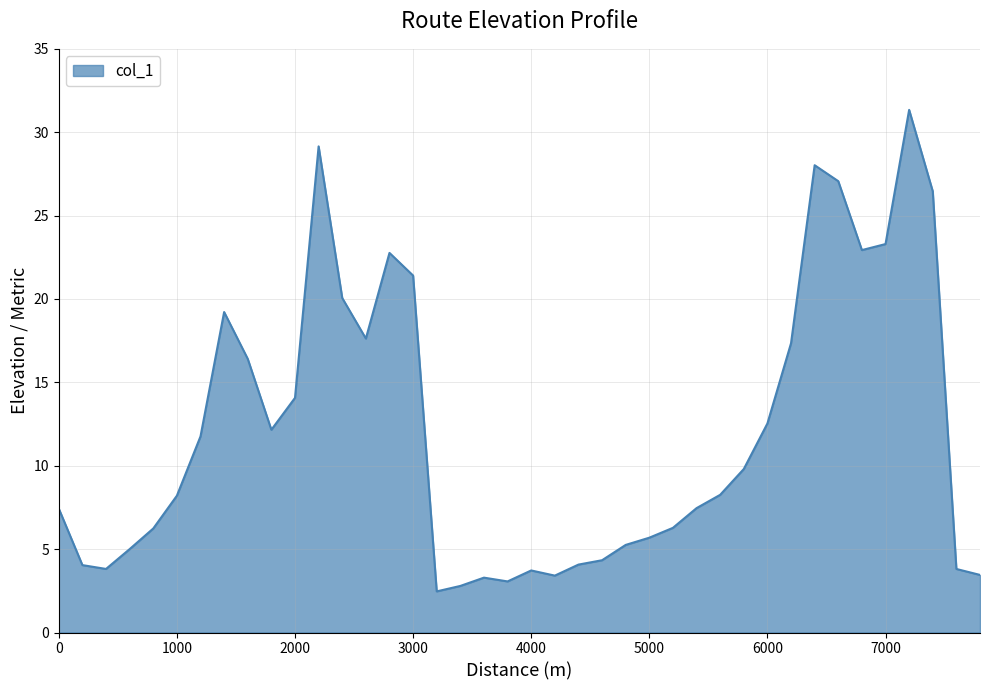

What is the difference between the maximum and minimum values?

28.9